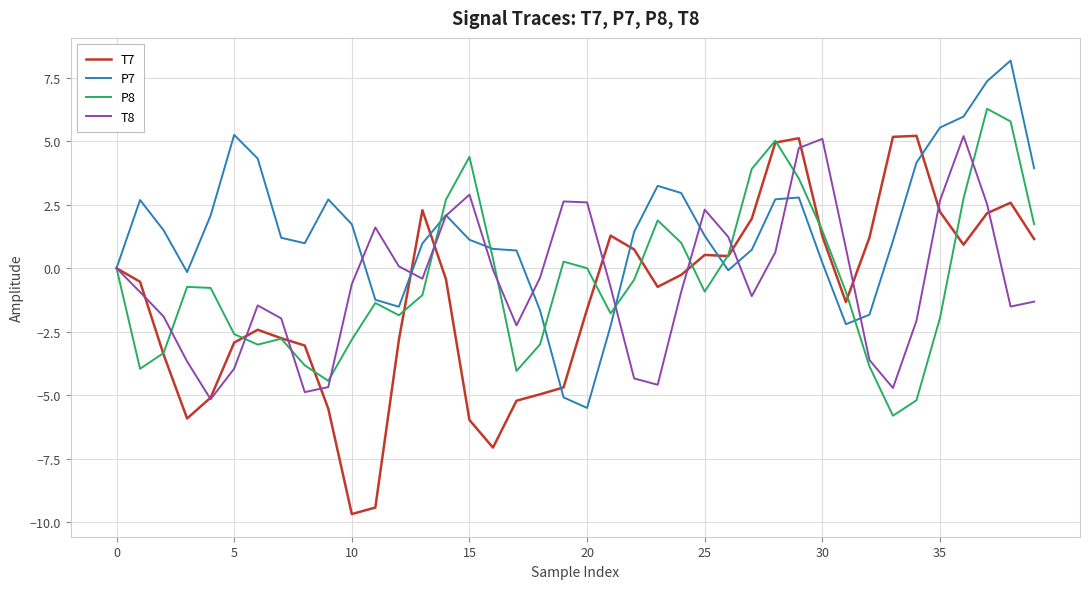

What is the difference between the maximum and minimum values in the P8 series?

12.1